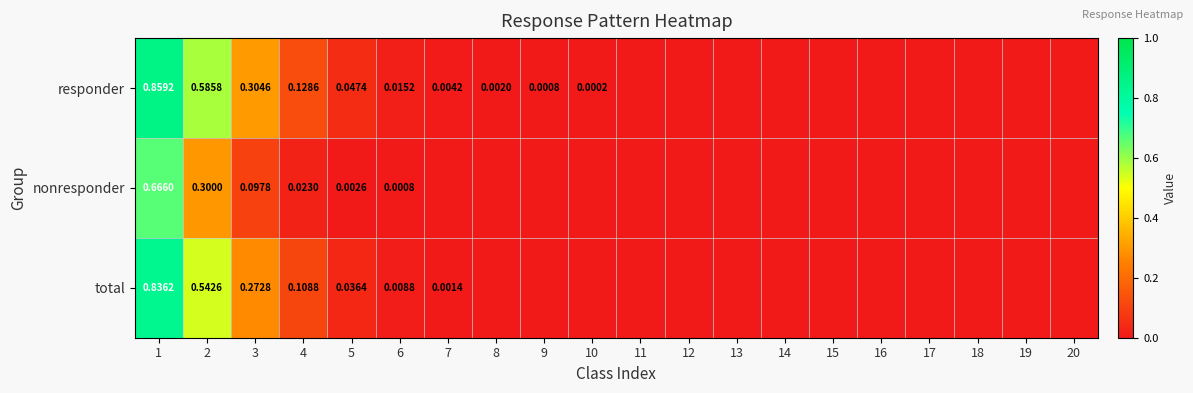

How many data points does each series have?

20